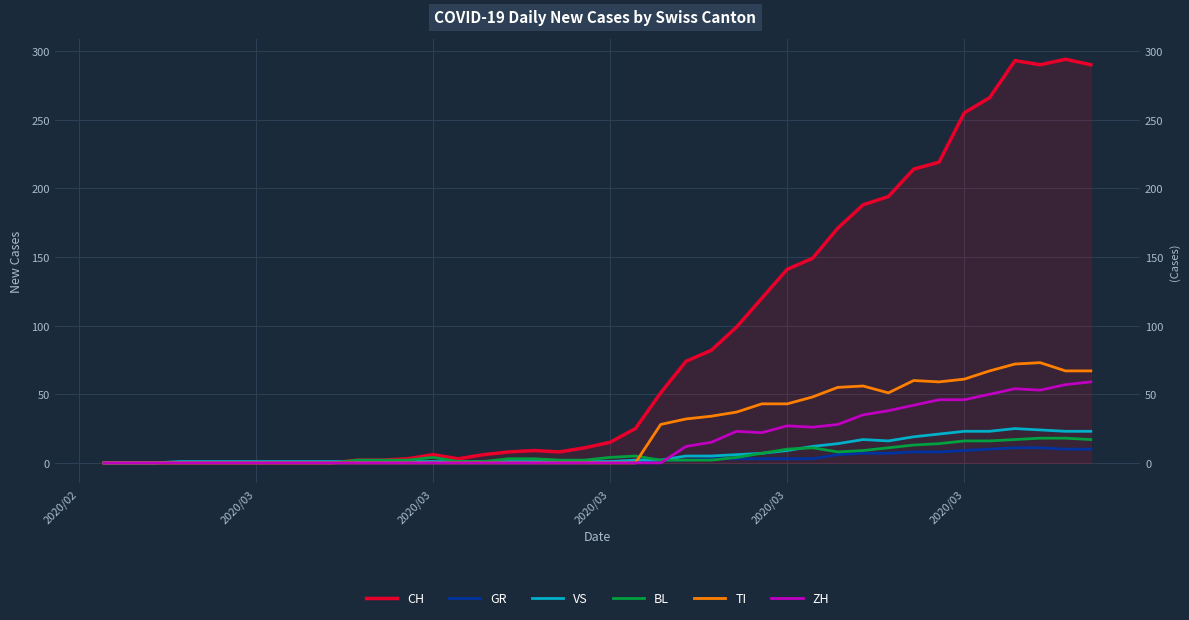

What are all the series names shown in the legend?

CH, GR, VS, BL, TI, ZH